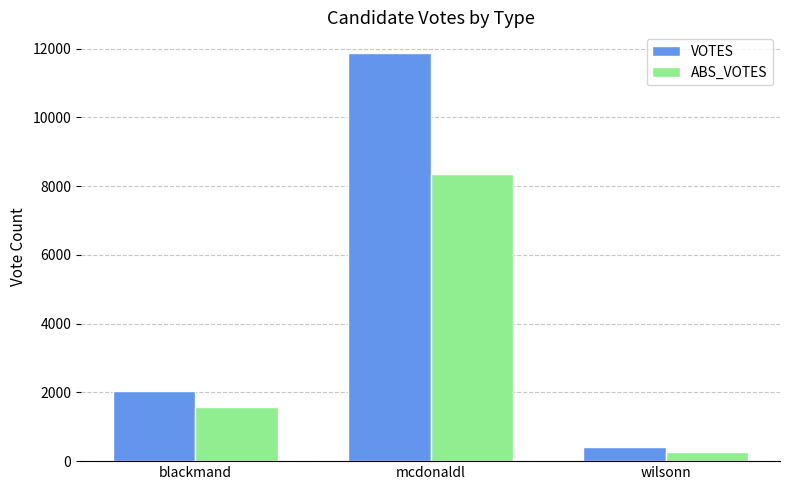

Where is VOTES nearest to the value 6142?

blackmand